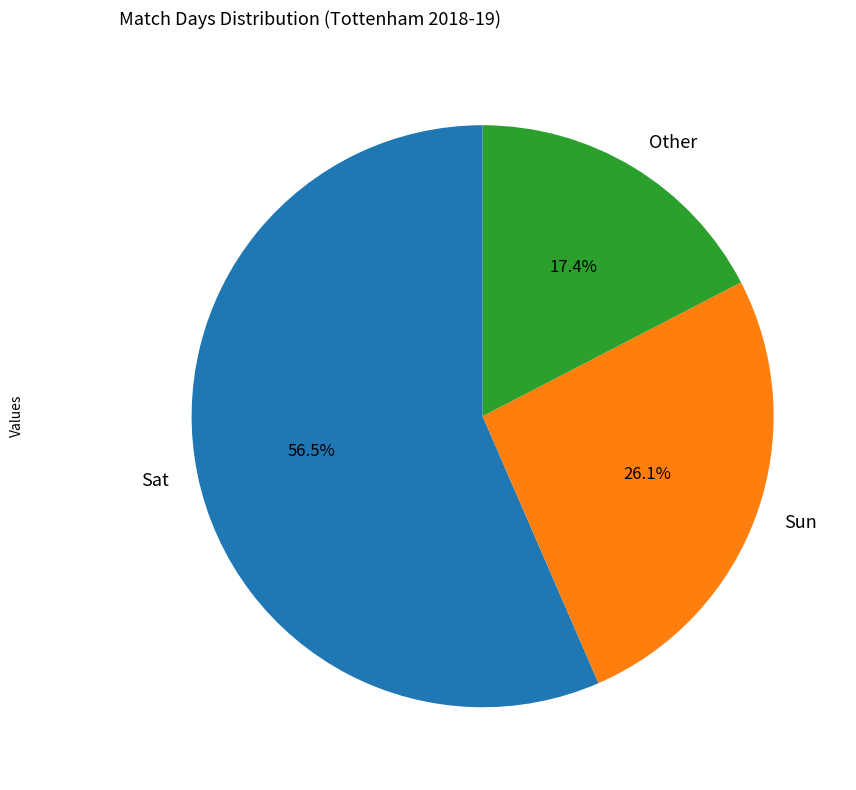

Approximately how many times larger is the value at Sun compared to Sat?

0.5